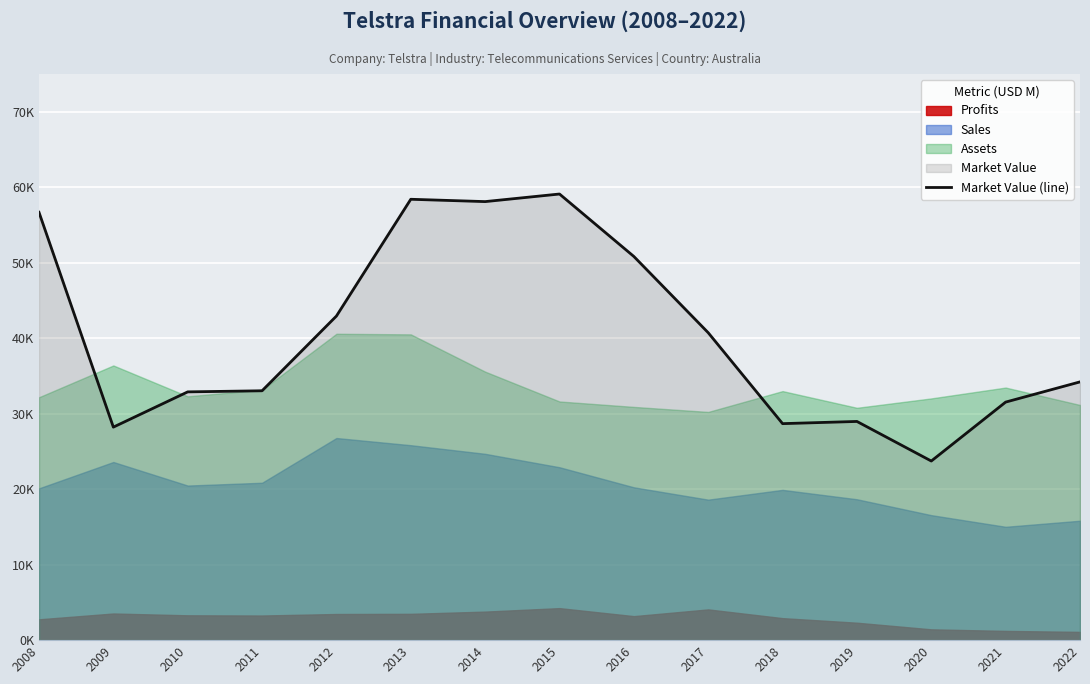

What value does the data have at 2019?

28972